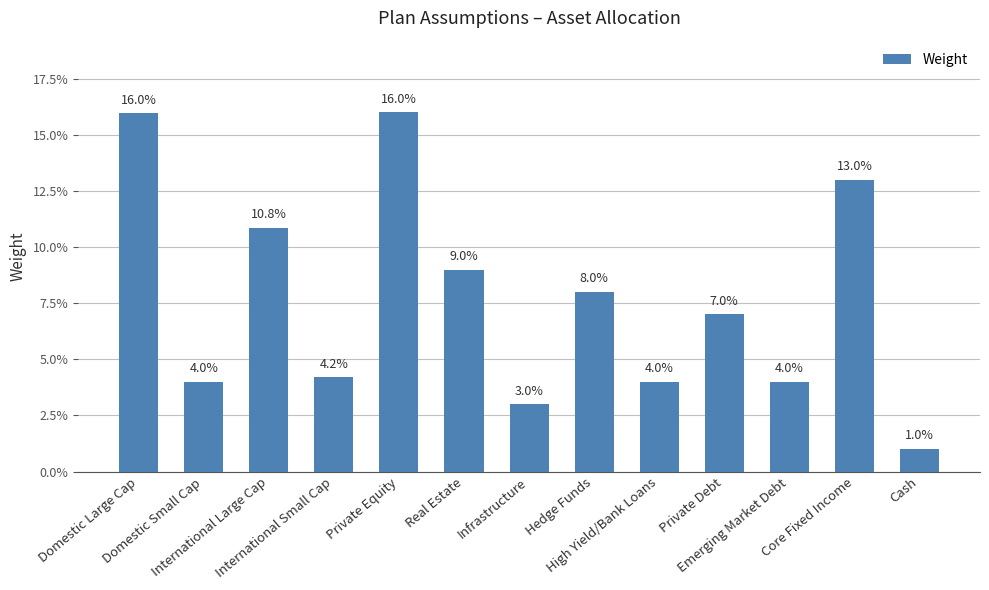

True or false: the data shows 0.0 at Infrastructure.

False